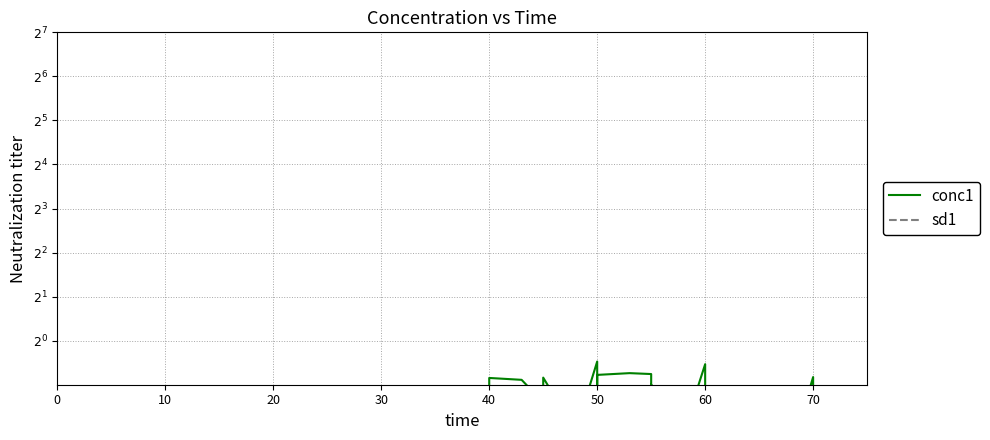

In sd1, how many points are higher than both neighbors (excluding endpoints)?

9